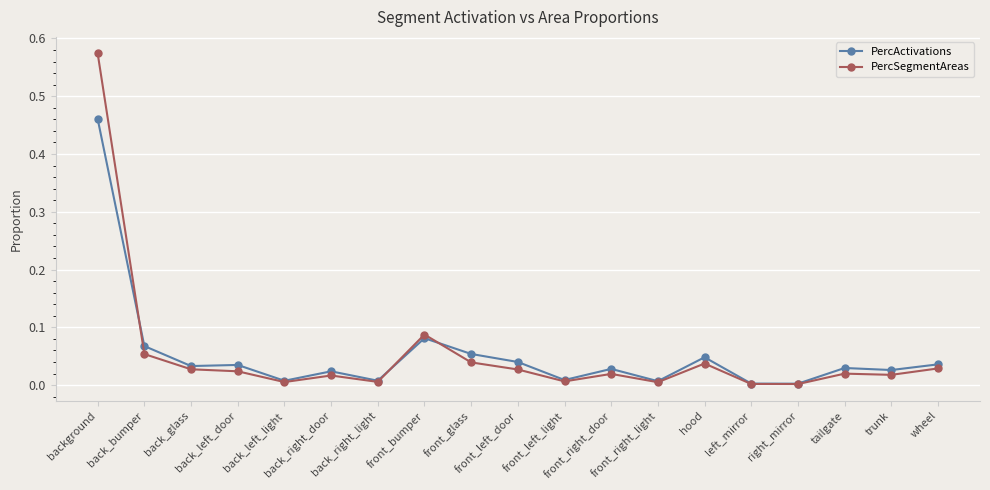

True or false: PercSegmentAreas has more than 1 points higher than both neighbors.

True